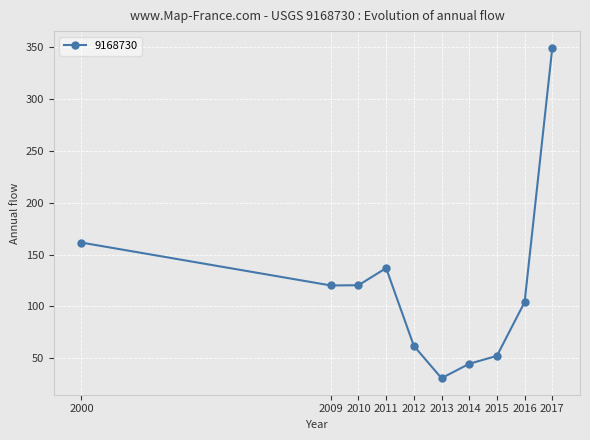

Approximately how many times larger is the value at 2009 compared to 2016?

1.2